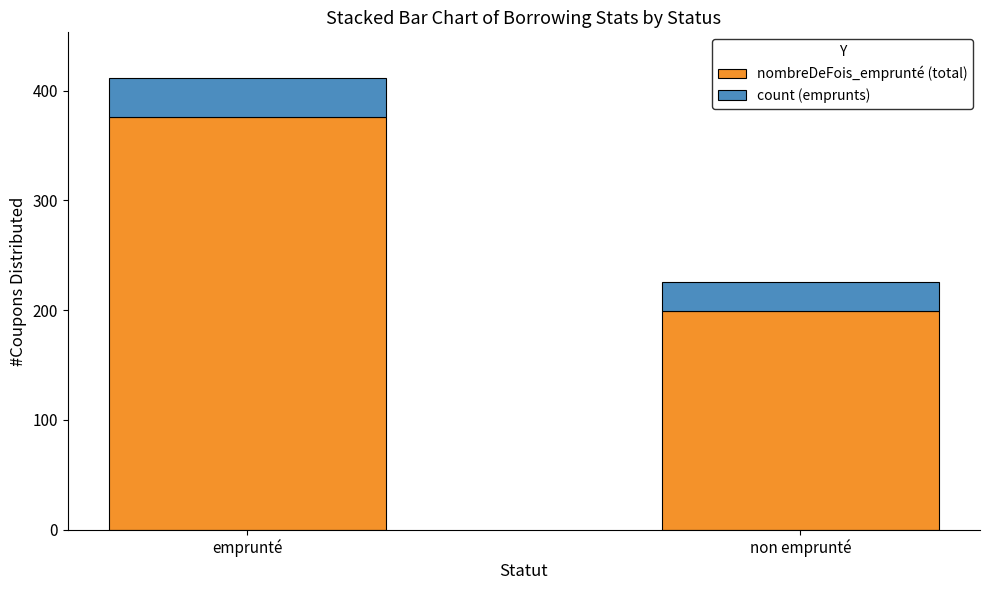

What is the lowest value of the nombreDeFois_emprunté (total) series?

199